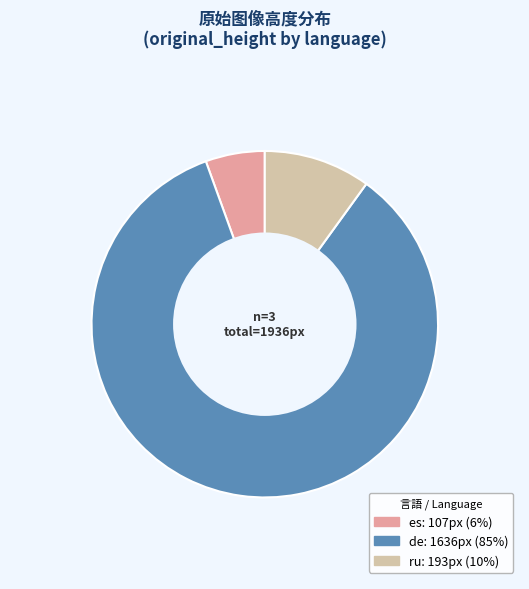

Rank the categories by value from highest to lowest.

de, ru, es